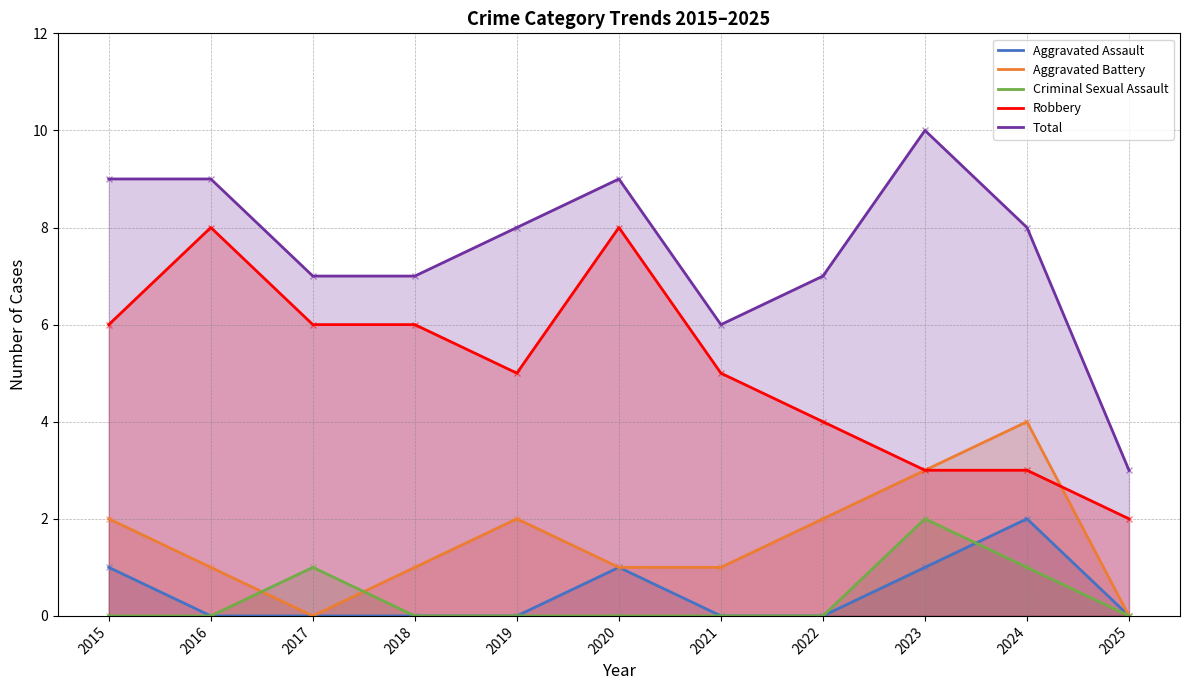

How many distinct data groups are displayed?

4